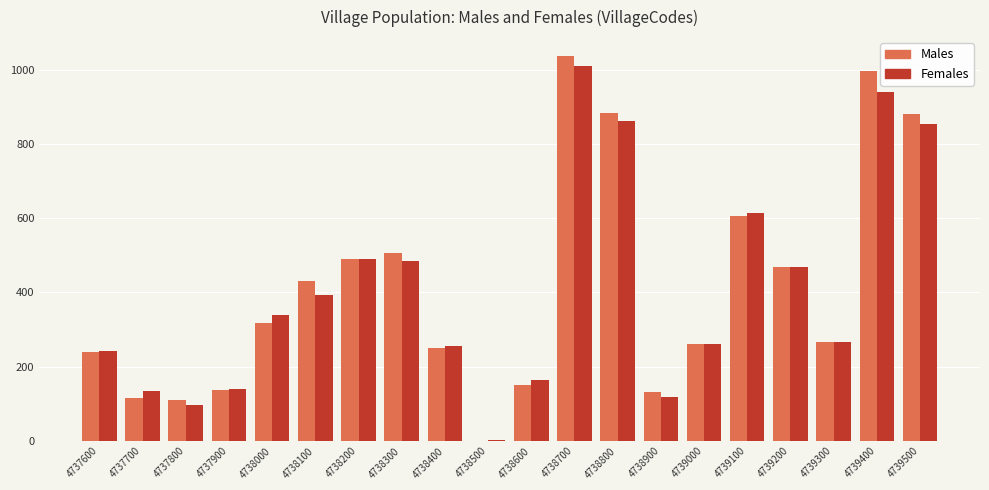

What is the sum of the Males values at 4738400 and 4737700?

367